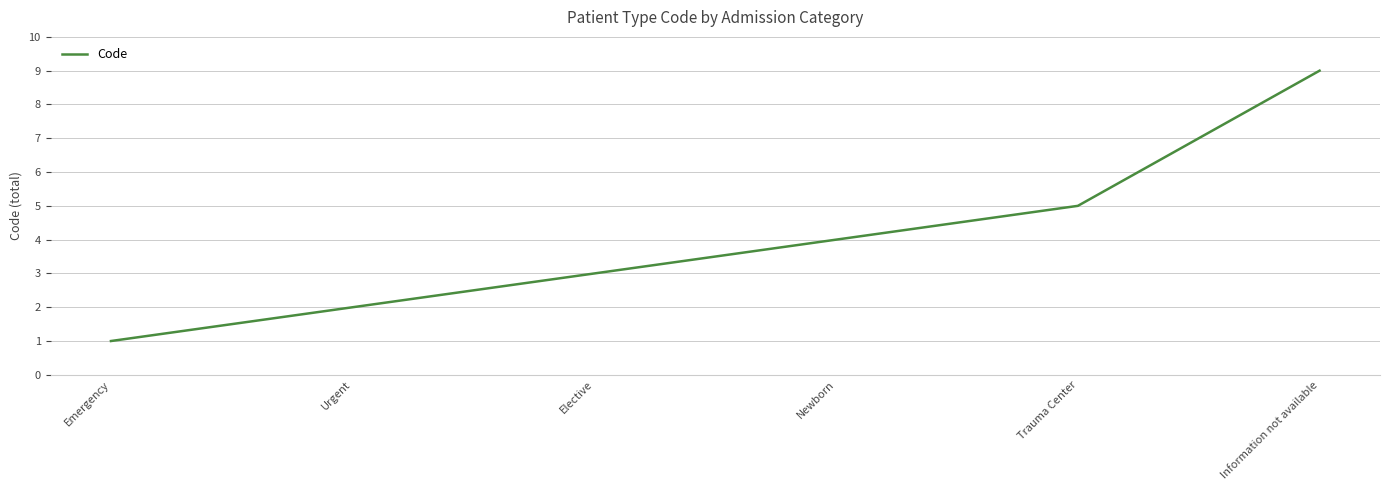

Reading left to right, extract all data points from this chart.

Emergency=1	Urgent=2	Elective=3	Newborn=4	Trauma Center=5	Information not available=9